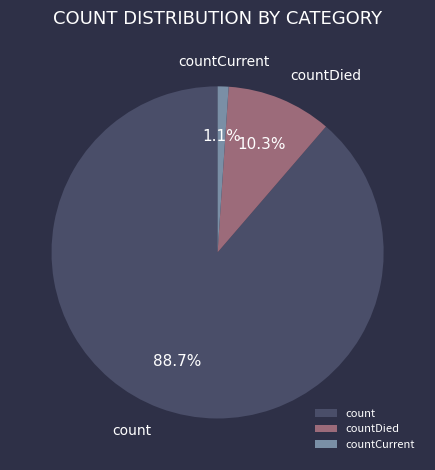

What is the largest slice in the pie chart?

count